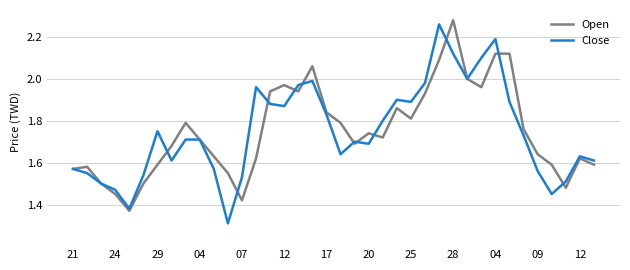

What is the lowest value of the Close series?

1.3